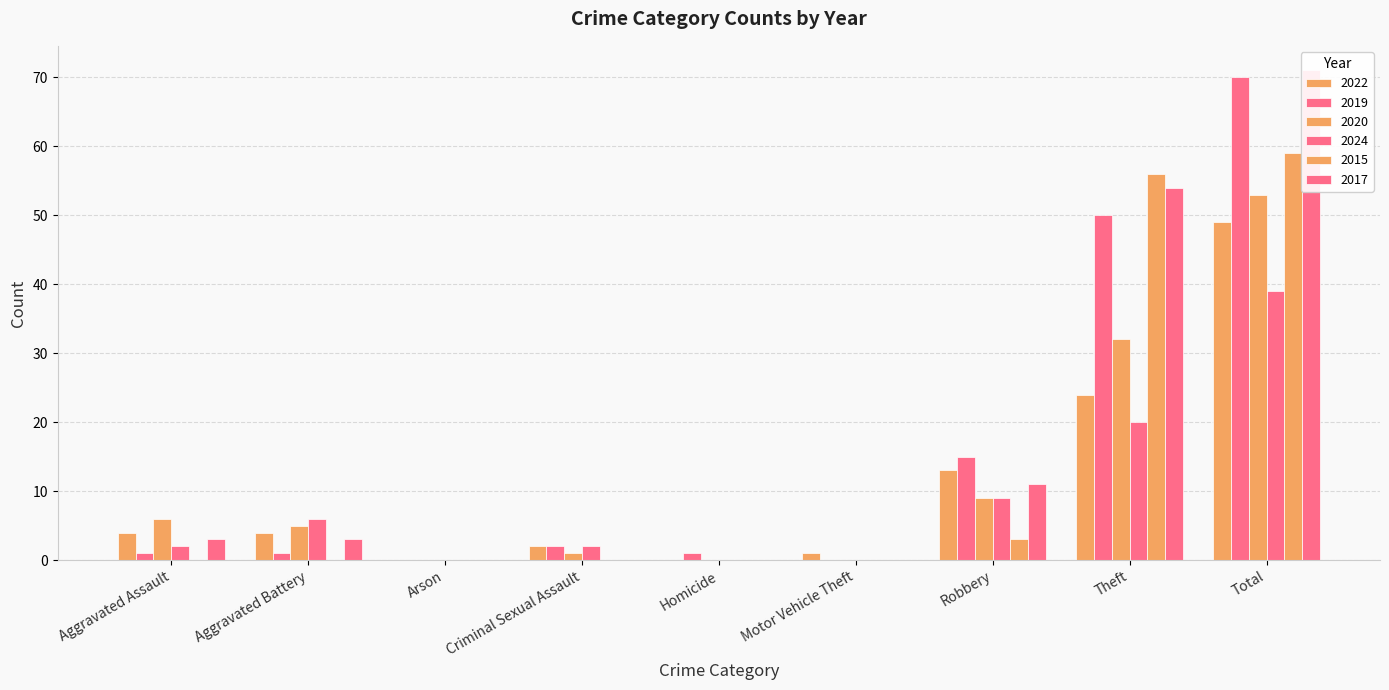

Between Aggravated Assault and Theft, which series saw the biggest shift?

2015